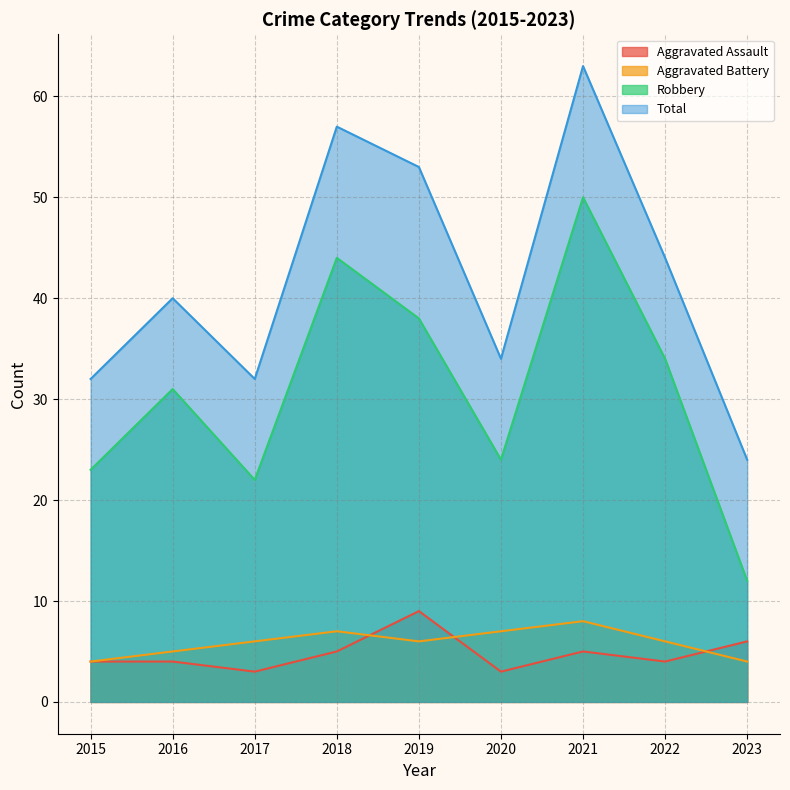

Where does the Aggravated Assault series first go above 4?

2018